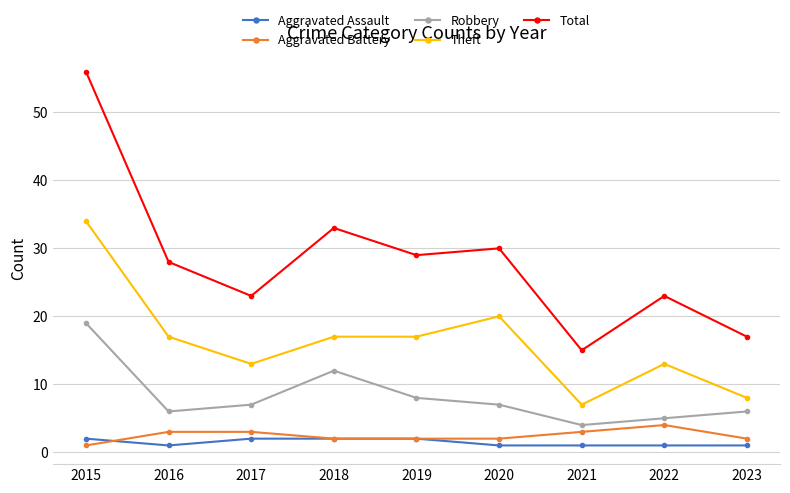

Reading right to left, list all the values displayed in this chart.

Aggravated Assault: 2023=1	2022=1	2021=1	2020=1	2019=2	2018=2	2017=2	2016=1	2015=2
Aggravated Battery: 2023=2	2022=4	2021=3	2020=2	2019=2	2018=2	2017=3	2016=3	2015=1
Robbery: 2023=6	2022=5	2021=4	2020=7	2019=8	2018=12	2017=7	2016=6	2015=19
Theft: 2023=8	2022=13	2021=7	2020=20	2019=17	2018=17	2017=13	2016=17	2015=34
Total: 2023=17	2022=23	2021=15	2020=30	2019=29	2018=33	2017=23	2016=28	2015=56